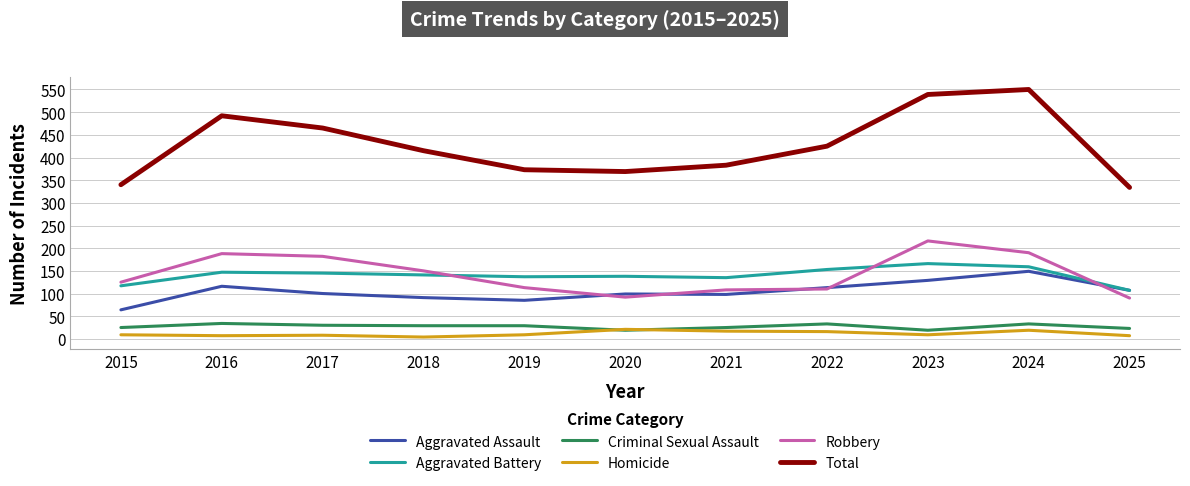

Which series changed the most between 2015 and 2022?

Total